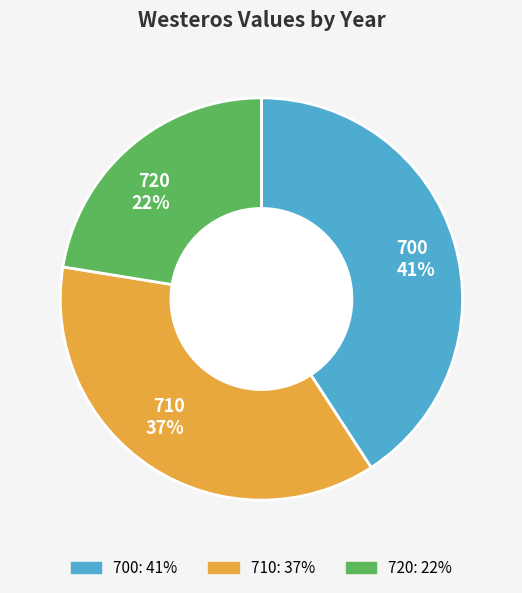

Is the sum of 710 37% and 720 22% greater than half?

Yes